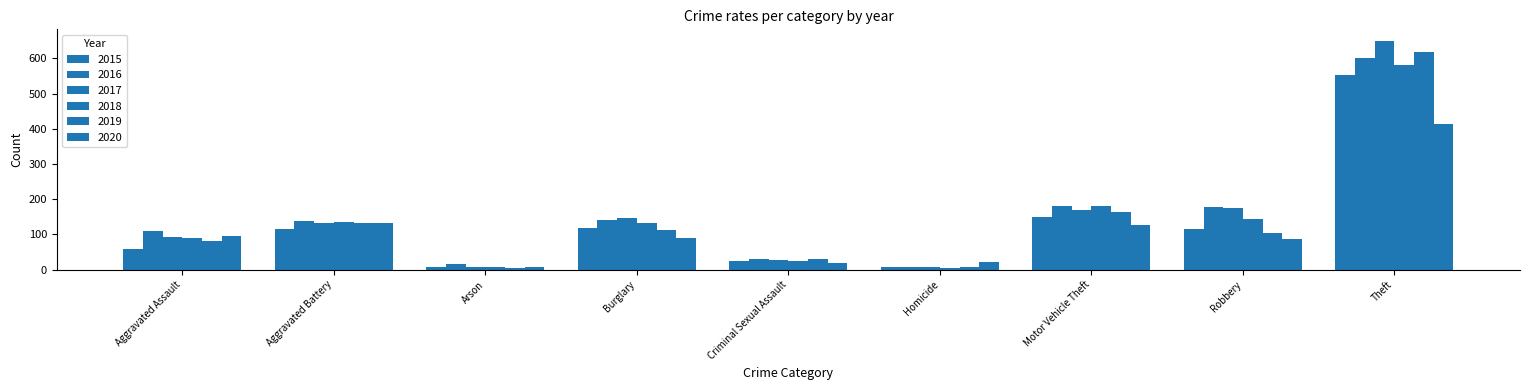

What is the total value across all series at Aggravated Battery?

787